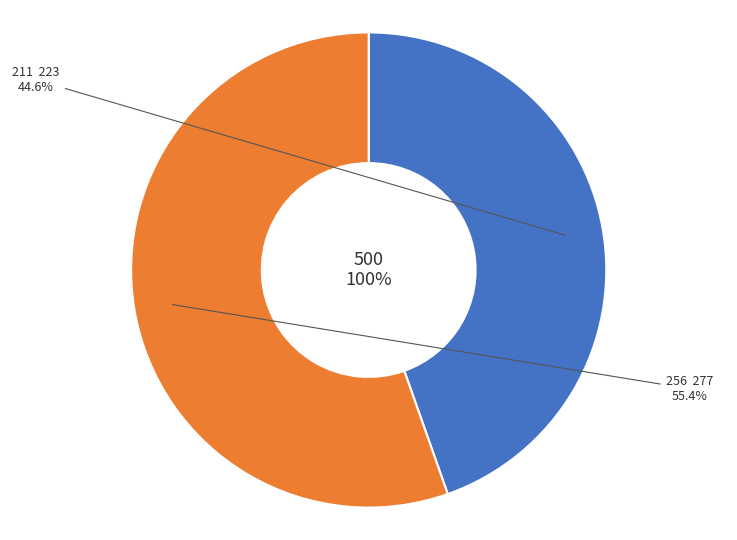

To the nearest percent, what portion does 256 represent?

55%